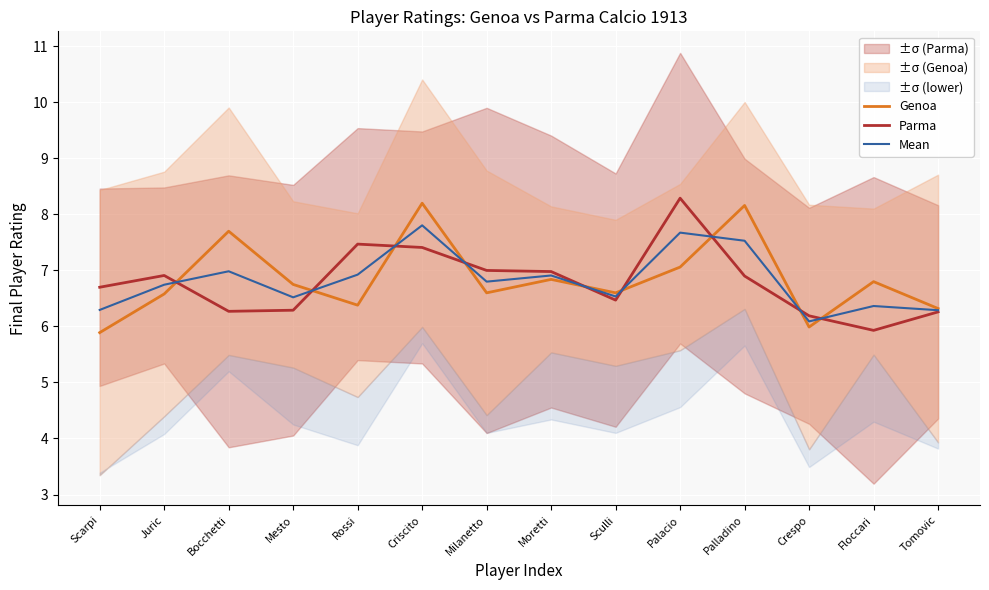

What is the difference between the maximum and minimum values in the Mean series?

1.7